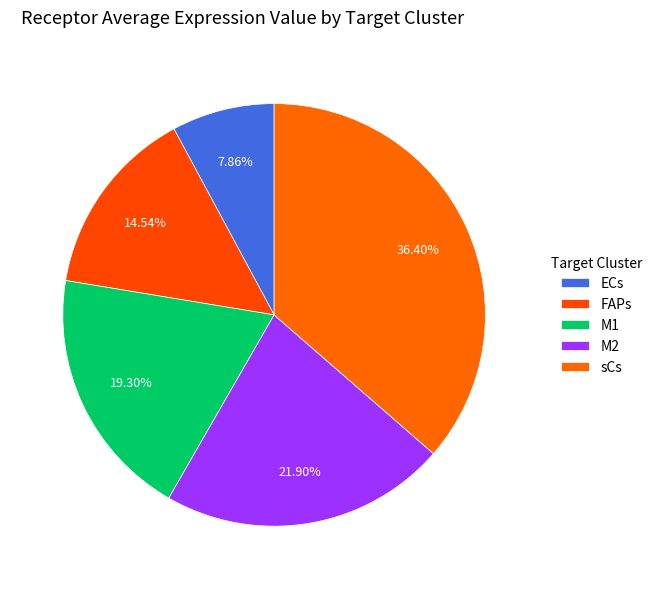

Which slice is the smallest?

ECs